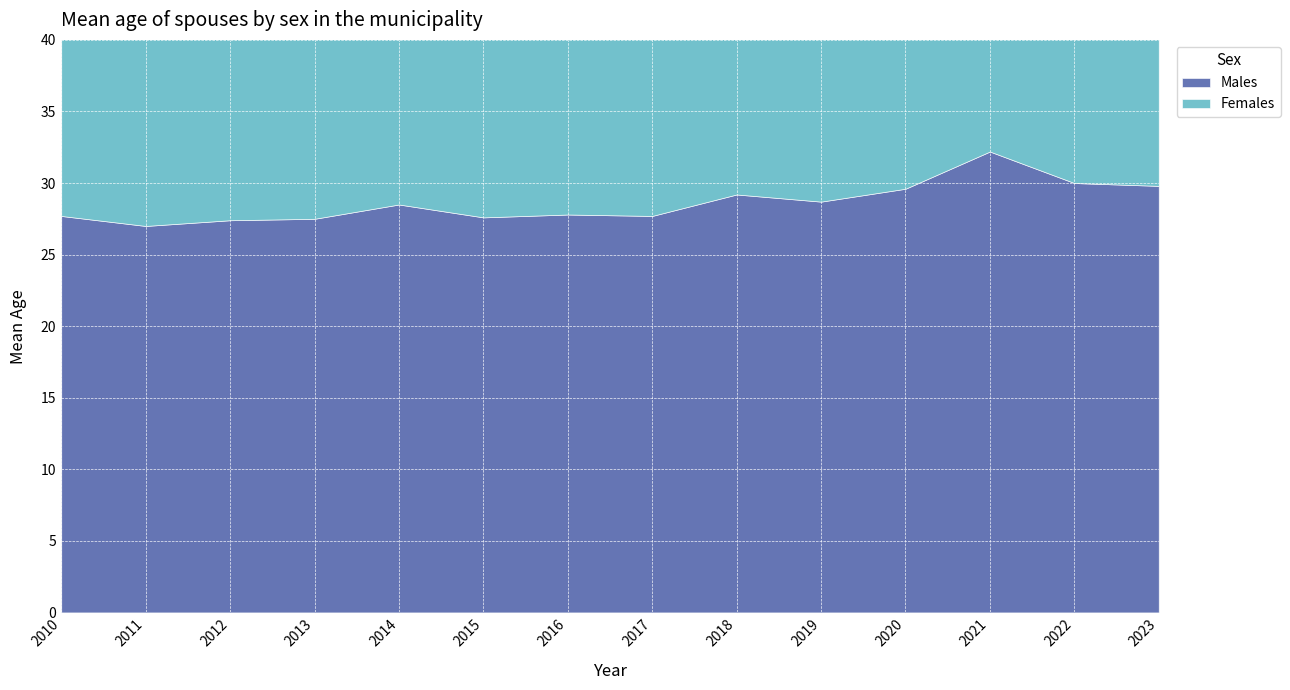

What is the maximum value shown in the chart?

32.2